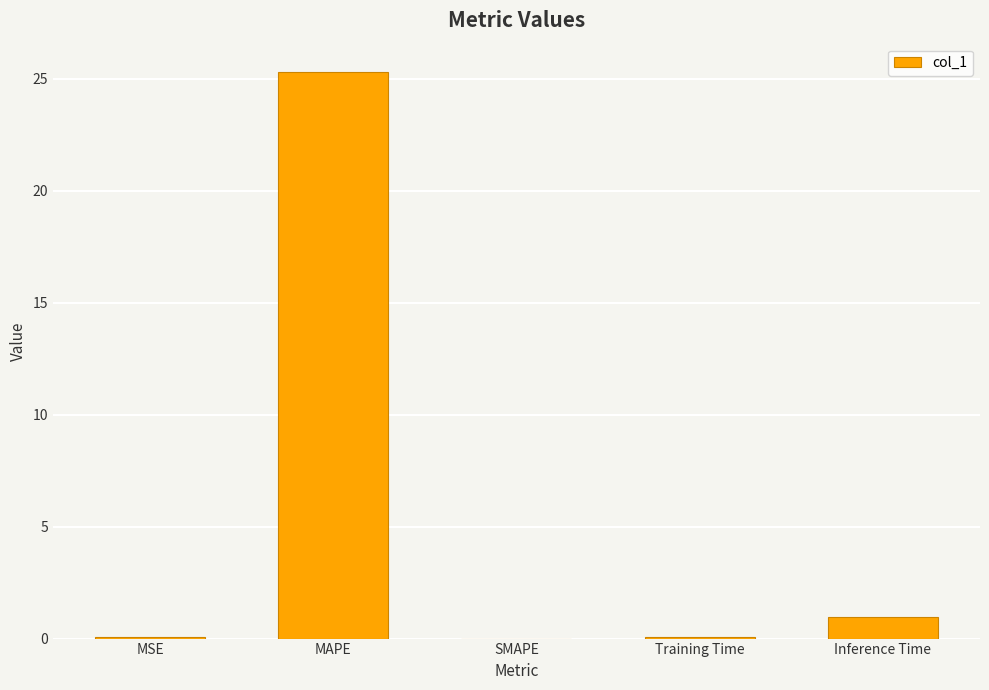

Between Inference Time and MAPE, which is larger?

MAPE